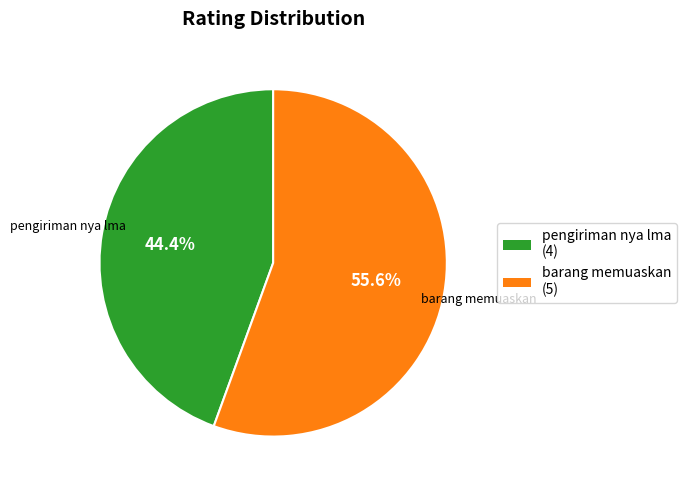

Rank the categories by value from highest to lowest.

barang memuaskan, pengiriman nya lma